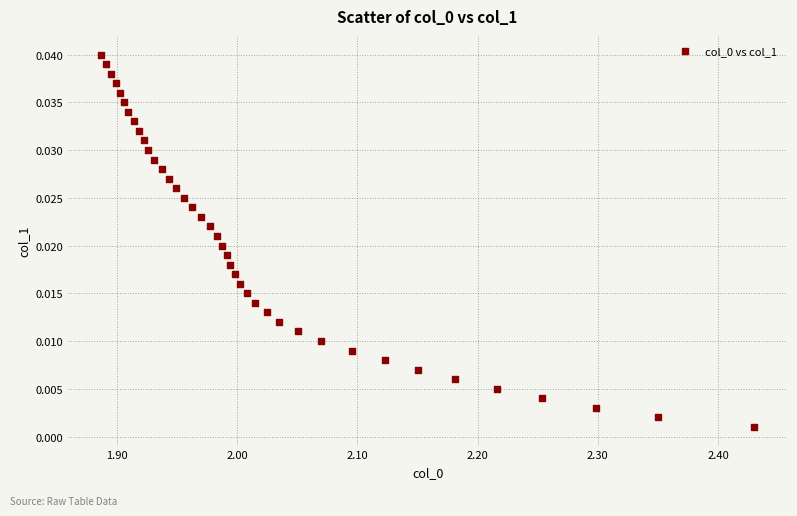

What is the range of X values (max minus min)?

0.5